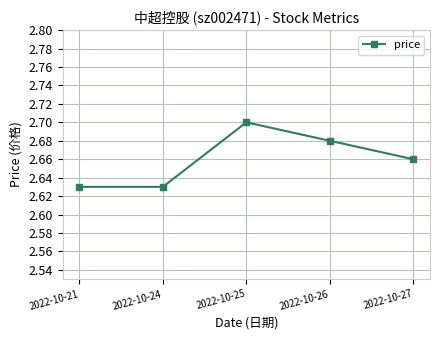

Which has a higher value, 2022-10-26 or 2022-10-24?

2022-10-26